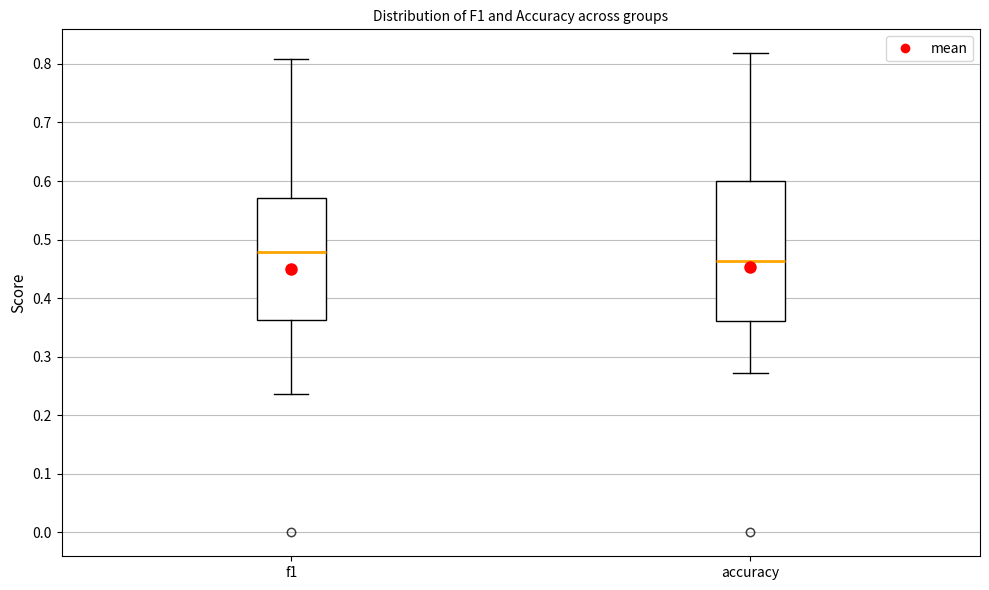

Reading left to right, transcribe this box plot: for each box, give where its median line is, the range the box spans, and where its two whiskers end, as read against the y-axis. The values are not printed on the chart, so give them approximately, as read against the axis.

f1: median 0.48, box 0.36 to 0.57, whiskers 0.24 to 0.81
accuracy: median 0.46, box 0.36 to 0.60, whiskers 0.27 to 0.82